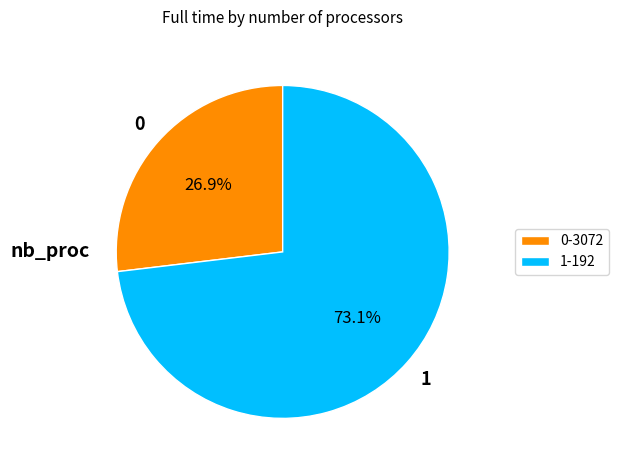

How many segments does this pie chart have?

2